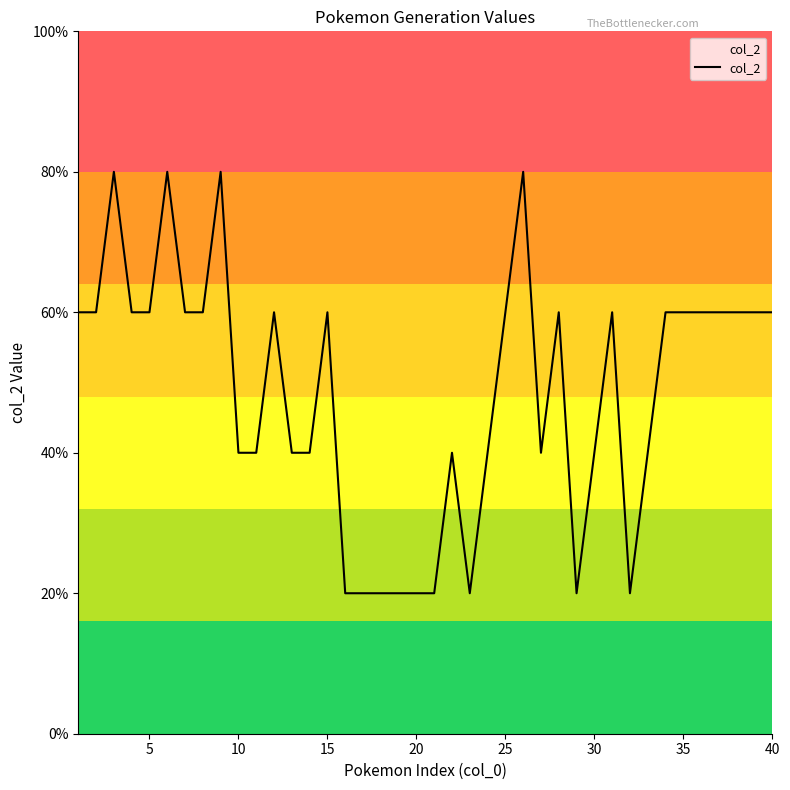

How many values are between 2 and 3?

27